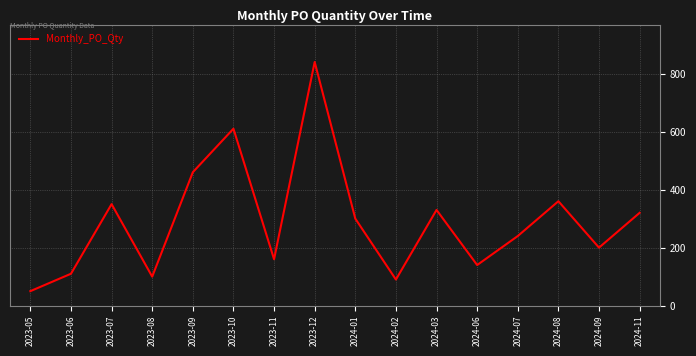

What is the difference between the second highest and minimum values?

560